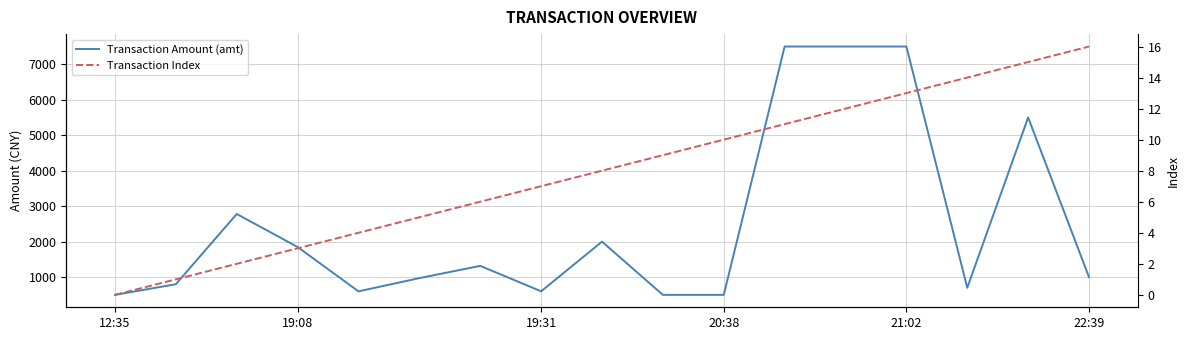

True or false: Transaction Index and Transaction Amount (amt) intersect in this chart.

False